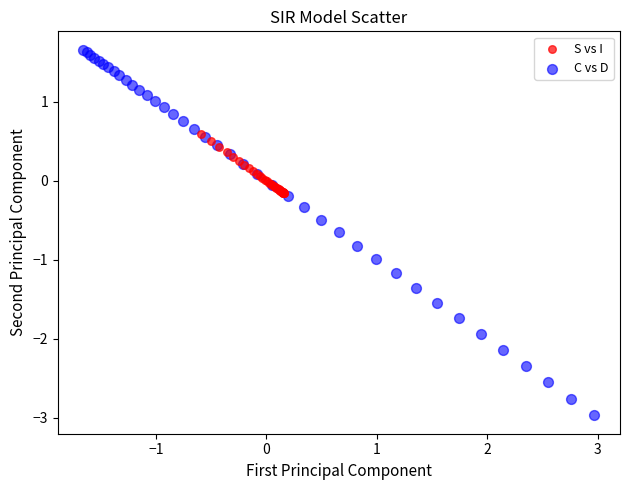

Which series contains the lowest Y value?

C vs D